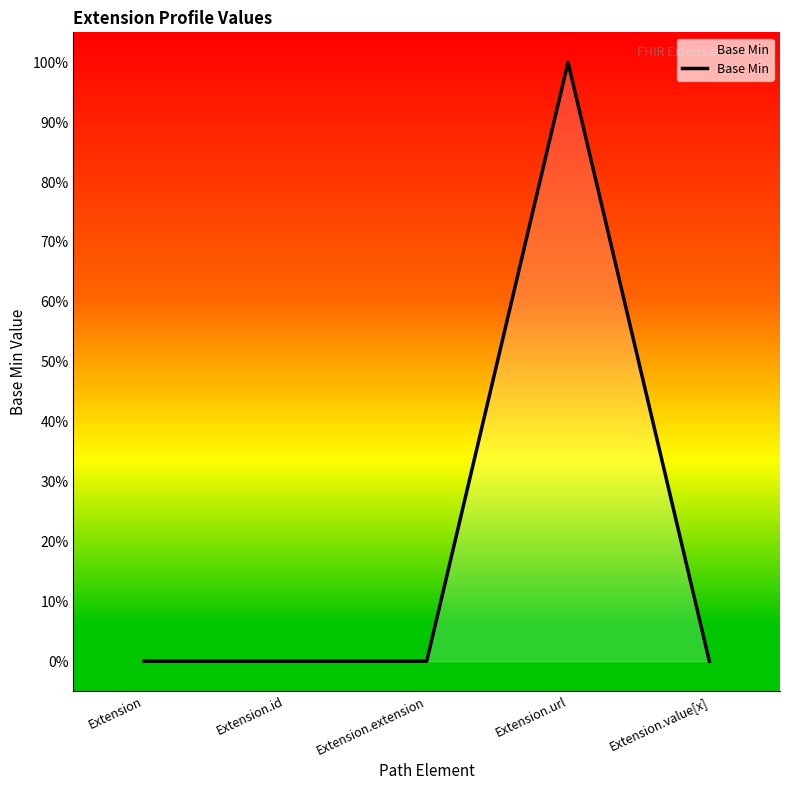

What is the difference between the maximum and minimum values?

1